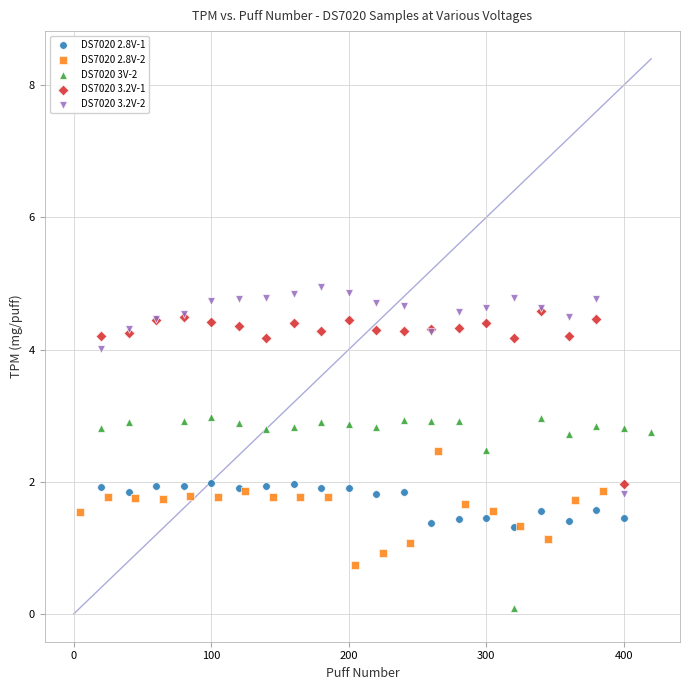

Which series has the largest Y range (max minus min)?

DS7020 3.2V-2